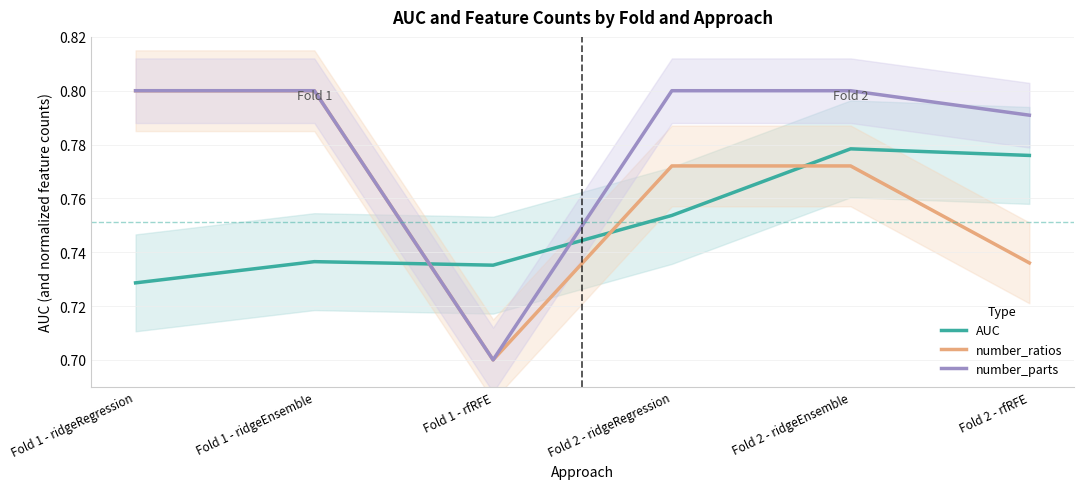

What is the label of the 6th point from the left?

Fold 2 - rfRFE